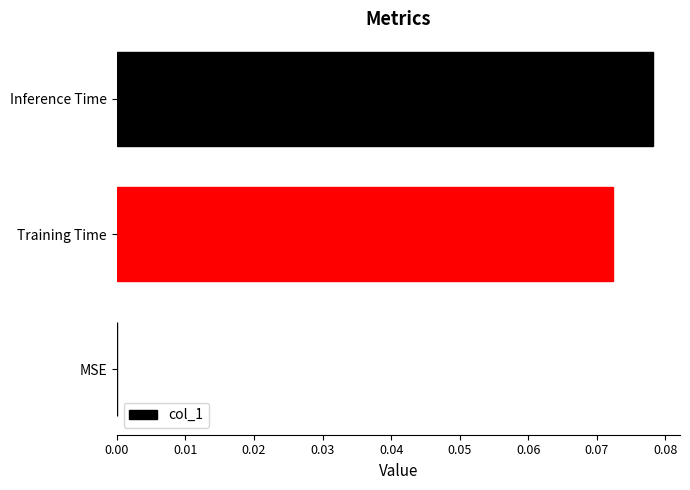

What is the sum of all values?

0.2